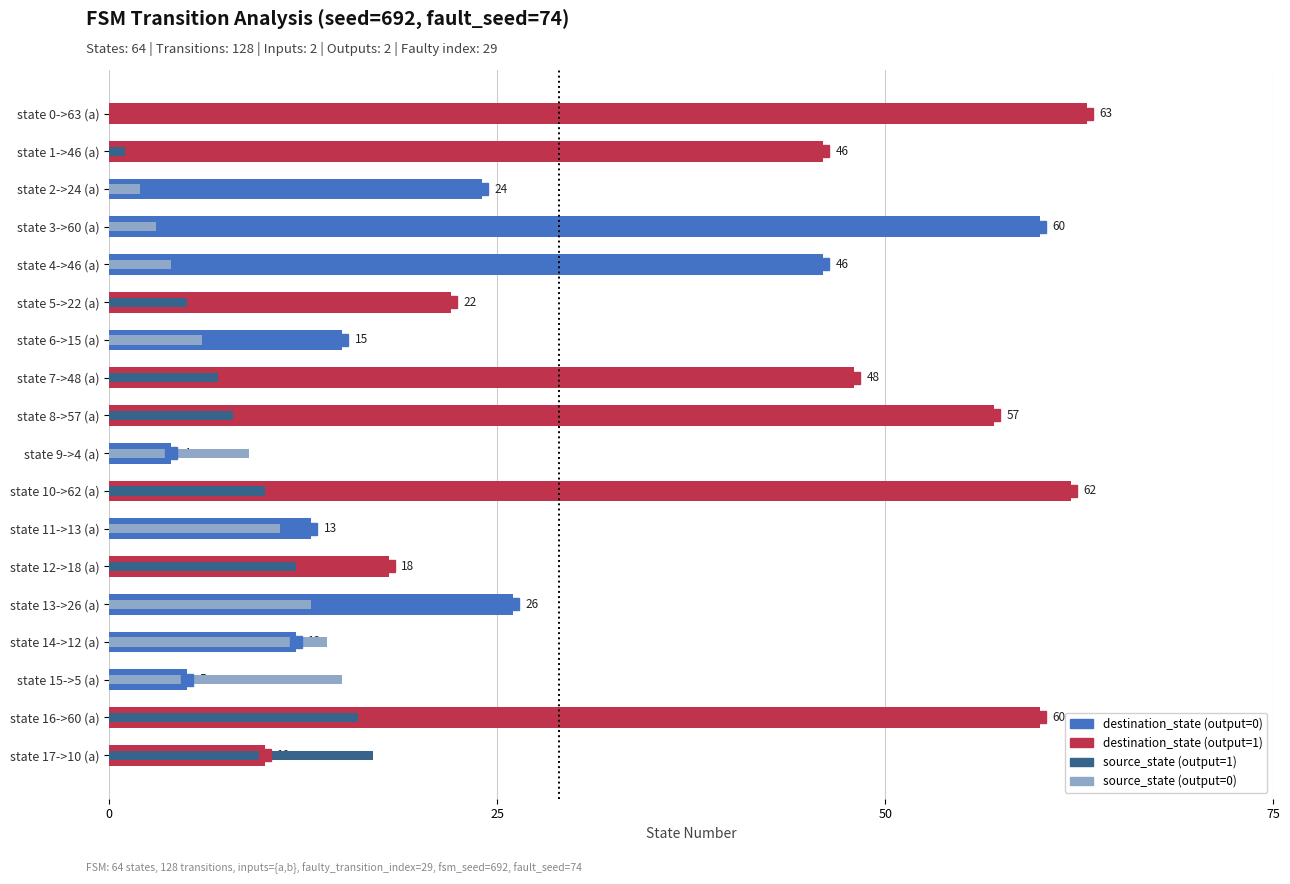

Between state 4->46 (a) and state 15->5 (a), which series saw the biggest shift?

destination_state